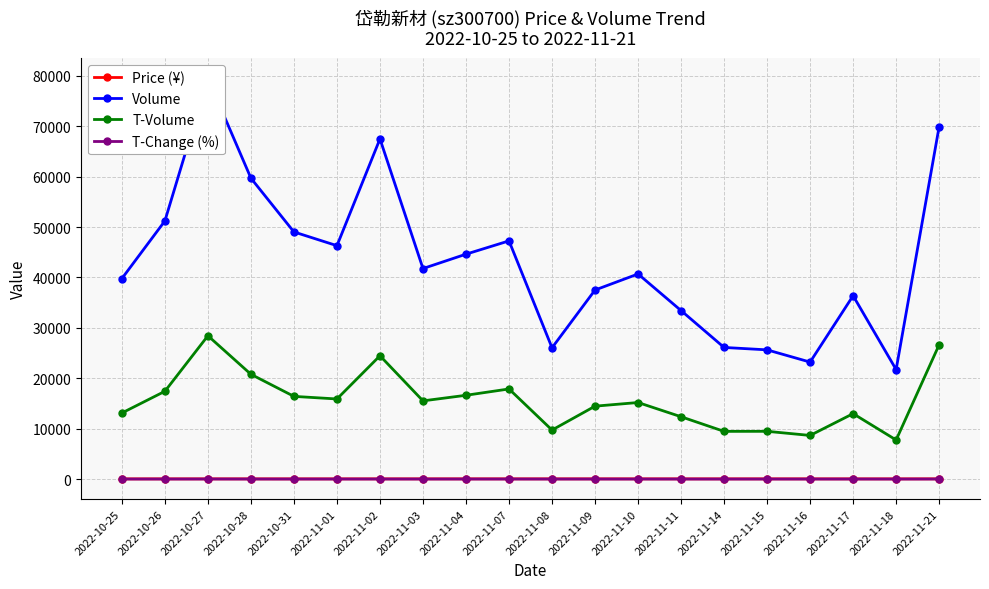

What is the sum of the Price (¥) values at 2022-11-03 and 2022-11-15?

74.4